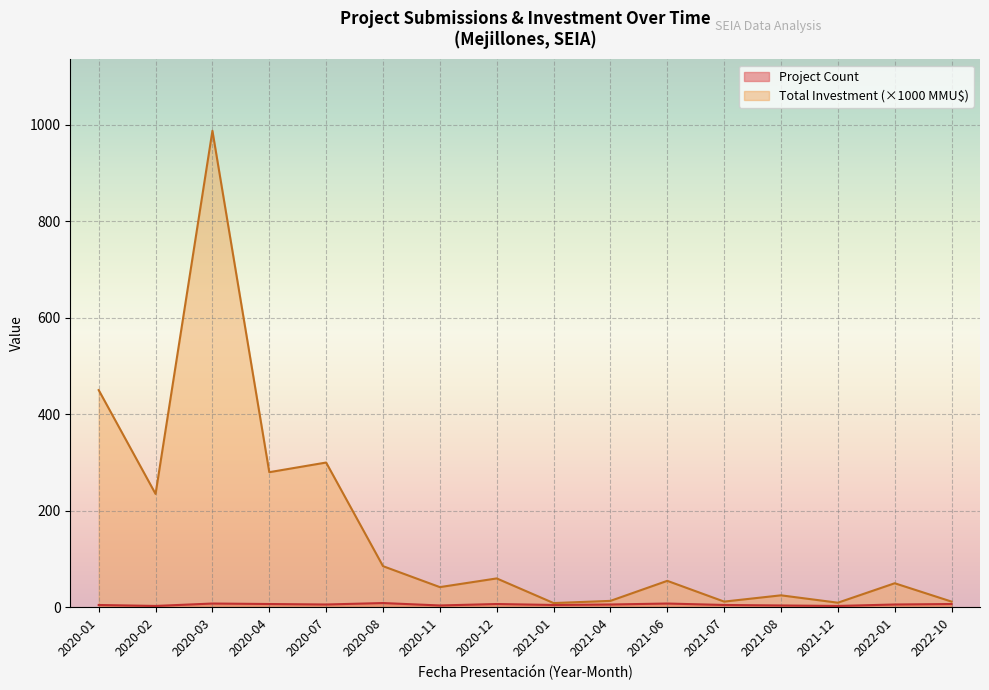

What is the label of the 6th point from the left?

2020-08